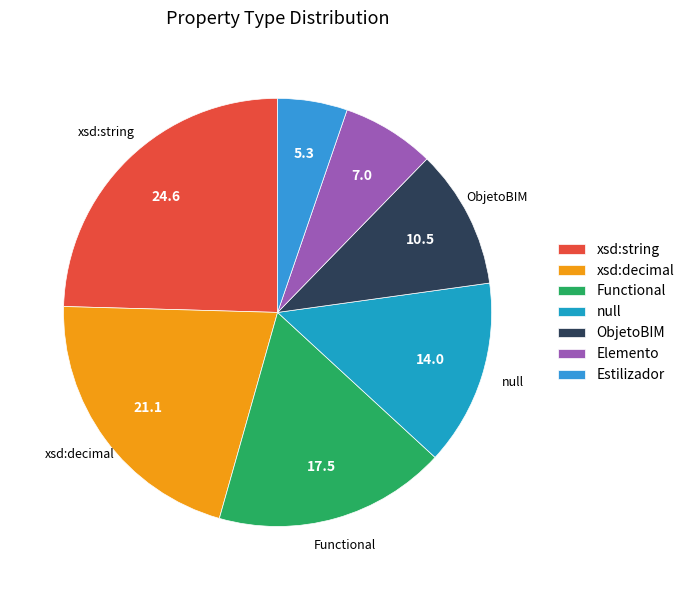

How many segments does this pie chart have?

7